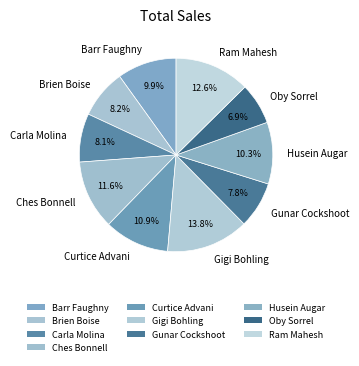

Which slice is the largest?

Gigi Bohling